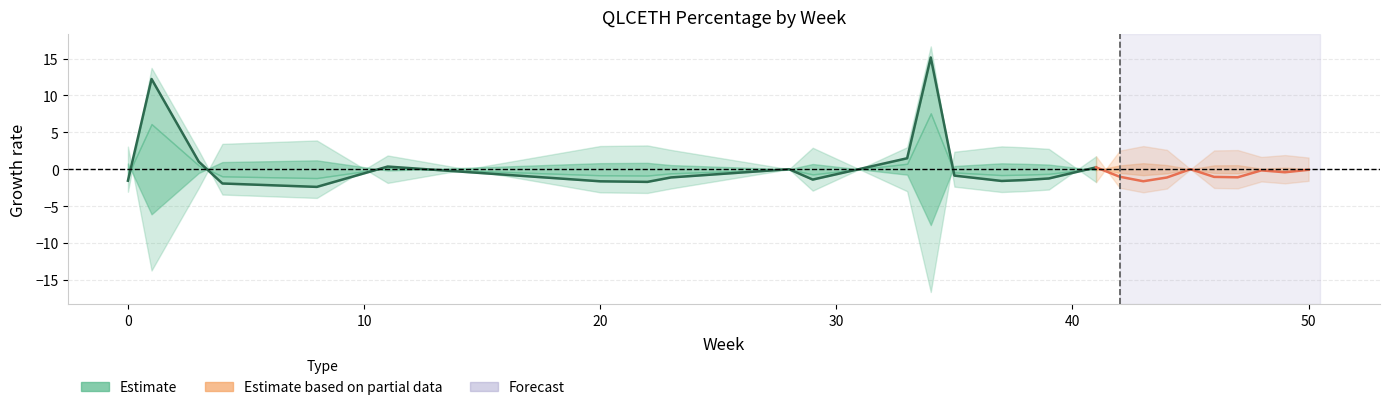

How many categories are shown in the chart?

40